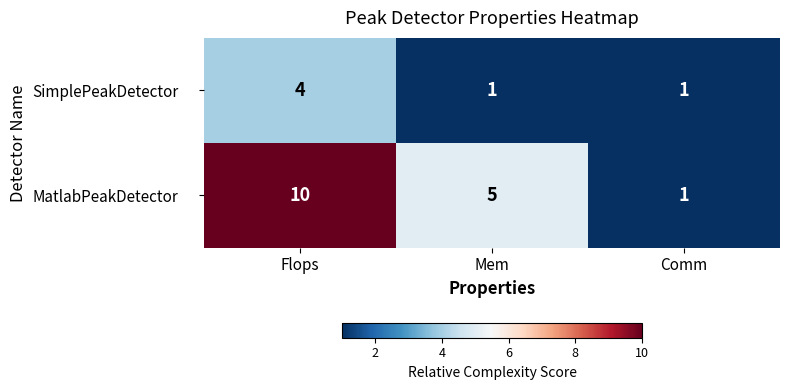

What is the difference between the highest and lowest values at Flops?

6